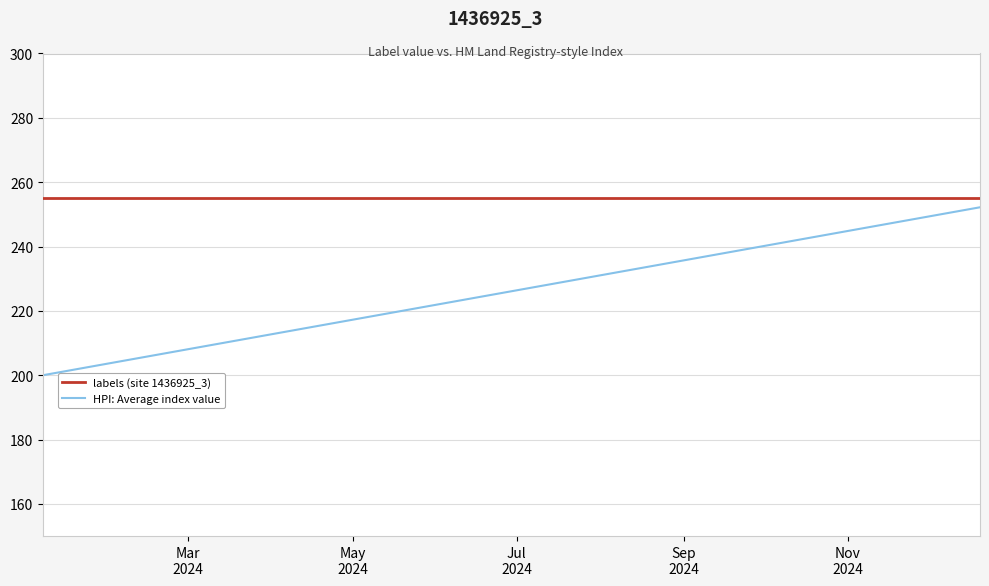

List the series in order of their overall mean, highest first.

labels (site 1436925_3), HPI: Average index value